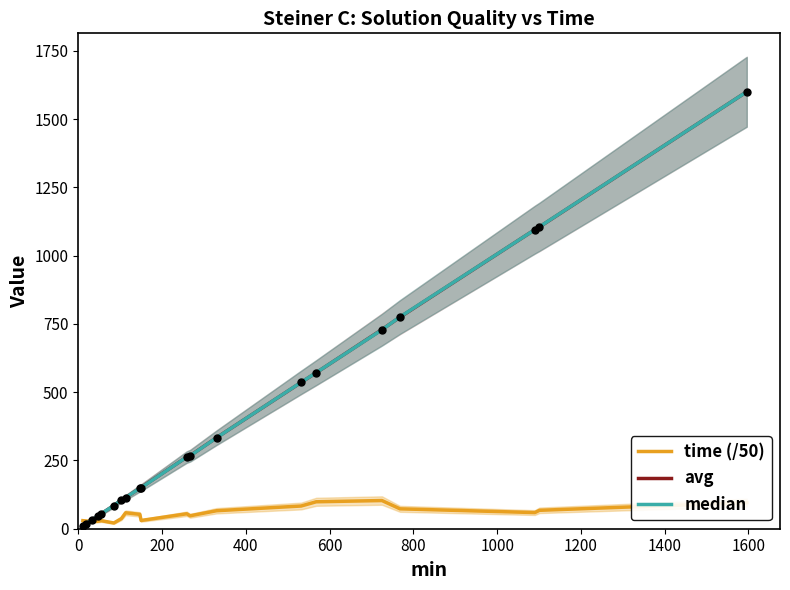

Reading right to left, what are all the values shown in this chart?

time (/50): 95.5	67.4	59.1	72.8	103.2	98.7	83.1	65.8	47.3	54.7	30.2	52.6	58.3	37.3	21.0	29.4	27.3	26.5	28.4	29.4
avg: 1600.0	1105.1	1095.0	774.6	729.3	571.2	535.7	333.1	267.5	262.4	150.8	148.1	113.9	105.2	85.0	55.0	46.0	32.2	18.0	11.2
median: 1600.0	1105.5	1095.0	775.5	728.5	571.5	536.0	333.0	267.0	262.5	150.0	148.0	114.0	106.0	85.0	55.0	46.0	32.0	18.0	11.0